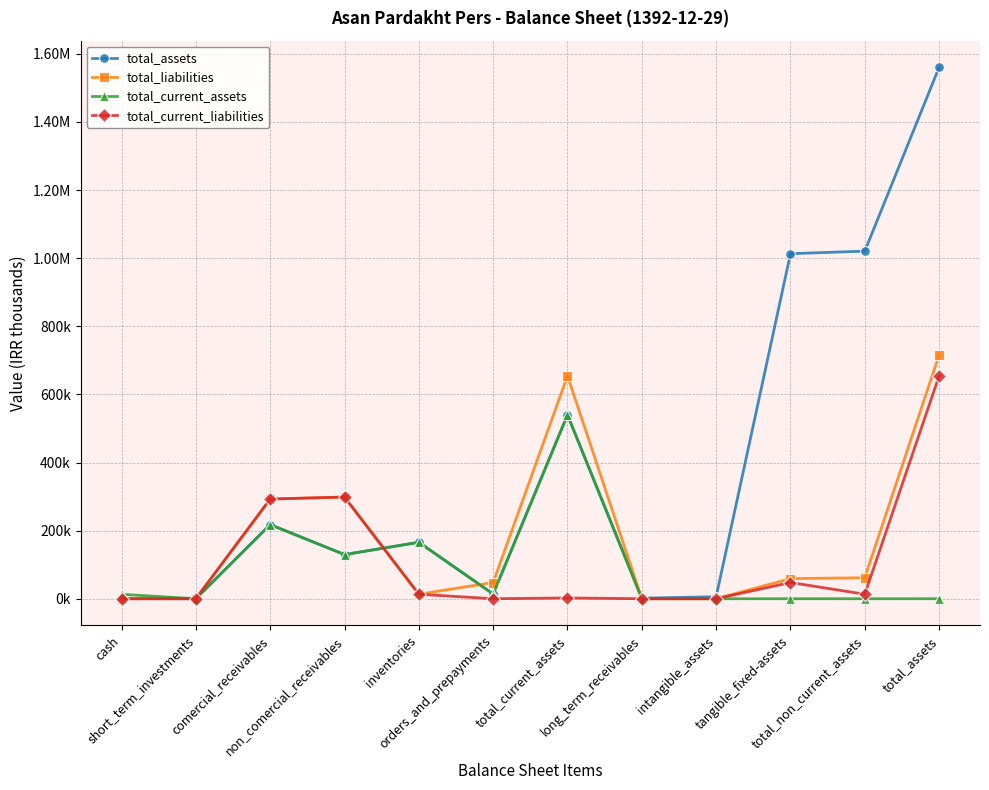

Does the chart have visible grid lines?

Yes